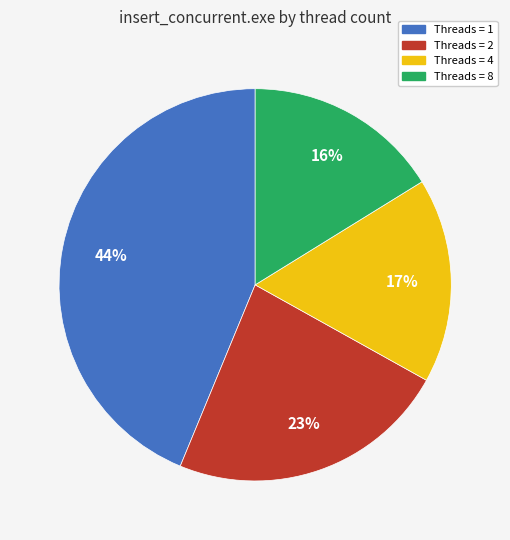

Is there any slice that represents more than half of the pie?

No